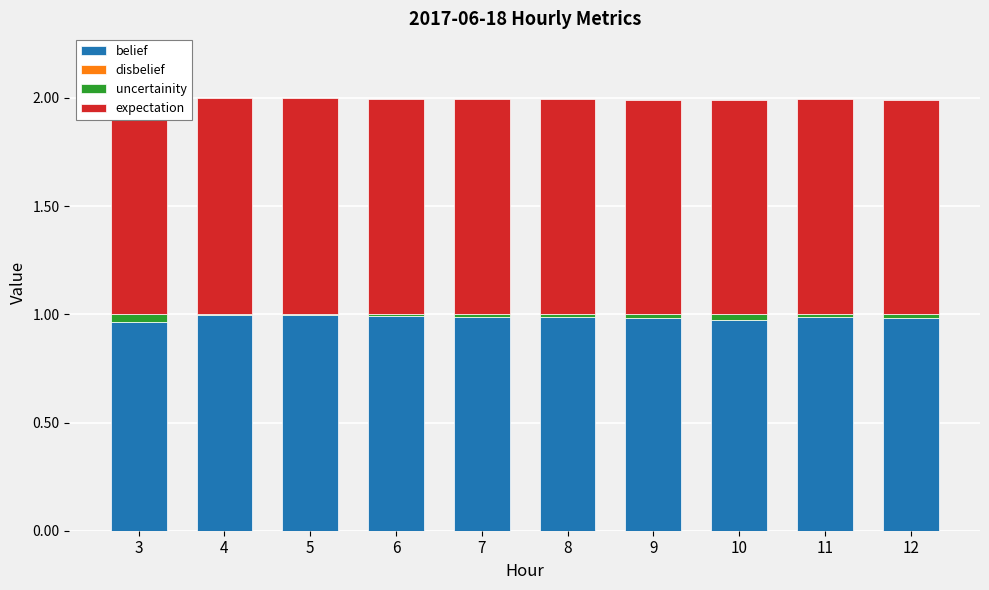

Reading left to right, list all the values displayed in this chart.

belief: 3=1.0	4=1.0	5=1.0	6=1.0	7=1.0	8=1.0	9=1.0	10=1.0	11=1.0	12=1.0
disbelief: 3=0.0	4=0.0	5=0.0	6=0.0	7=0.0	8=0.0	9=0.0	10=0.0	11=0.0	12=0.0
uncertainity: 3=0.0	4=0.0	5=0.0	6=0.0	7=0.0	8=0.0	9=0.0	10=0.0	11=0.0	12=0.0
expectation: 3=1.0	4=1.0	5=1.0	6=1.0	7=1.0	8=1.0	9=1.0	10=1.0	11=1.0	12=1.0